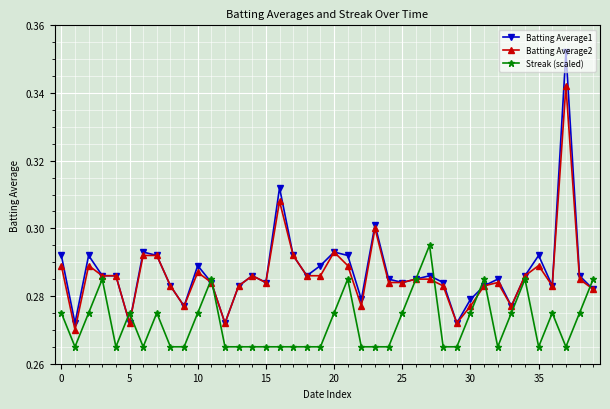

Rank the series by their maximum value, from lowest to highest.

Streak (scaled), Batting Average2, Batting Average1